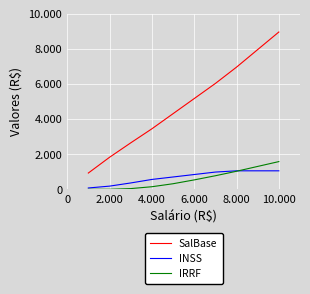

List the series in order of their peak value, highest first.

SalBase, IRRF, INSS